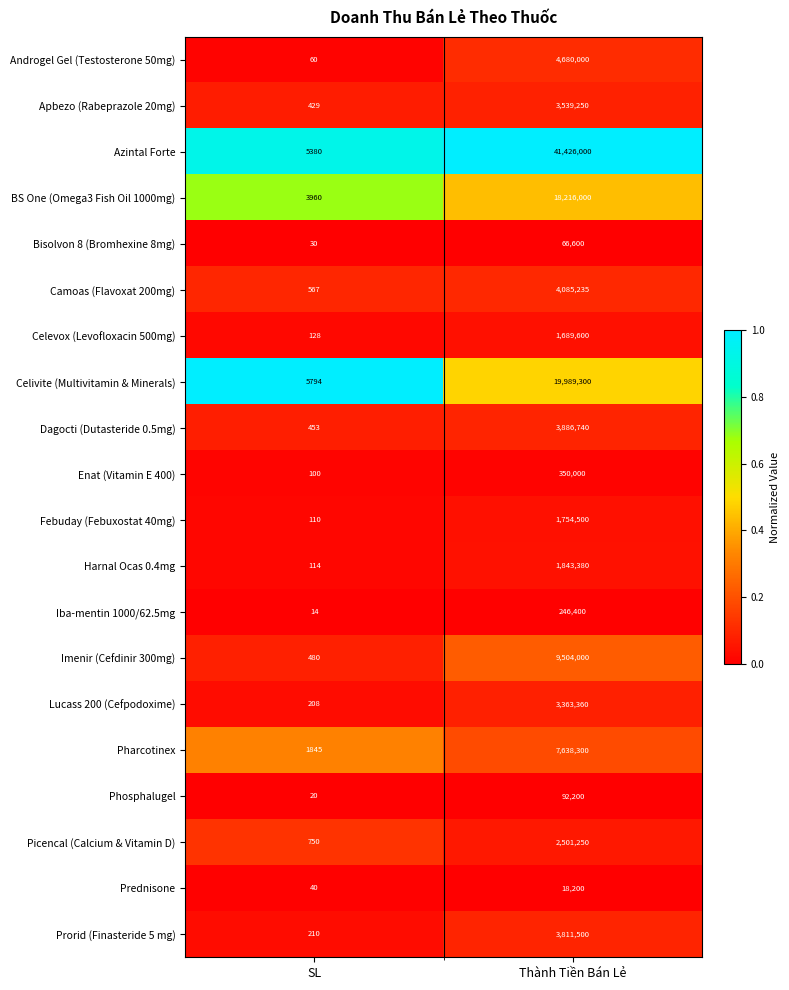

Which series has the largest total across all categories?

Azintal Forte